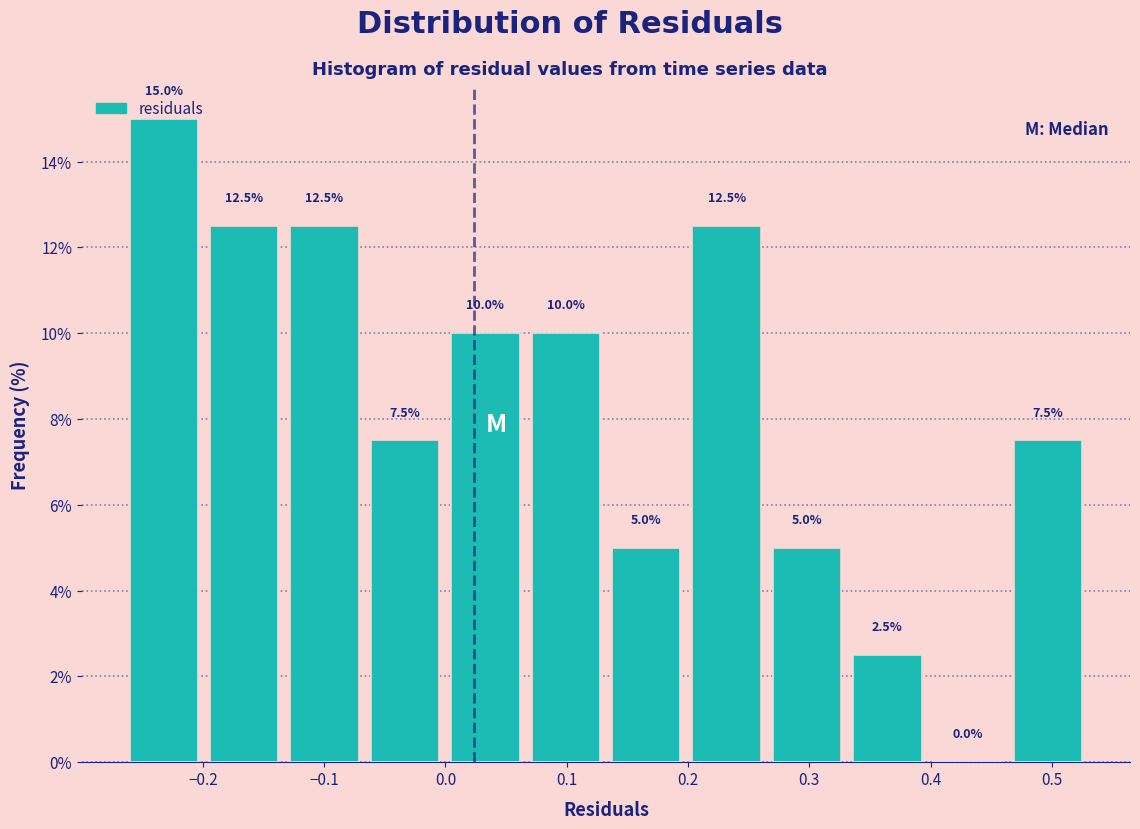

What is the height of the bar covering 0.26 to 0.33 on the x-axis? The bar edges are not printed on the chart, so give them approximately, as read against the axis.

5.0